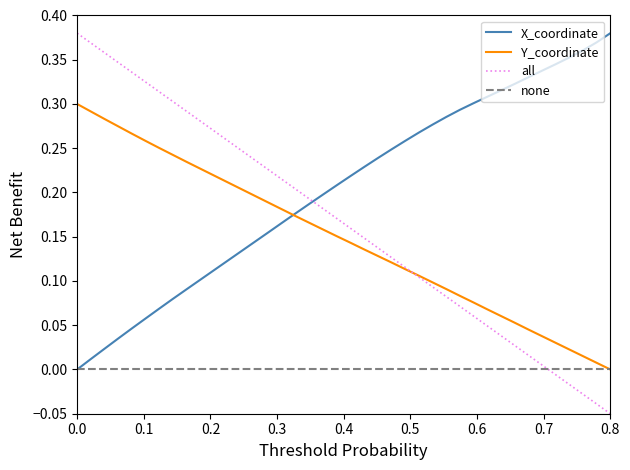

True or false: all and X_coordinate cross at least once.

True